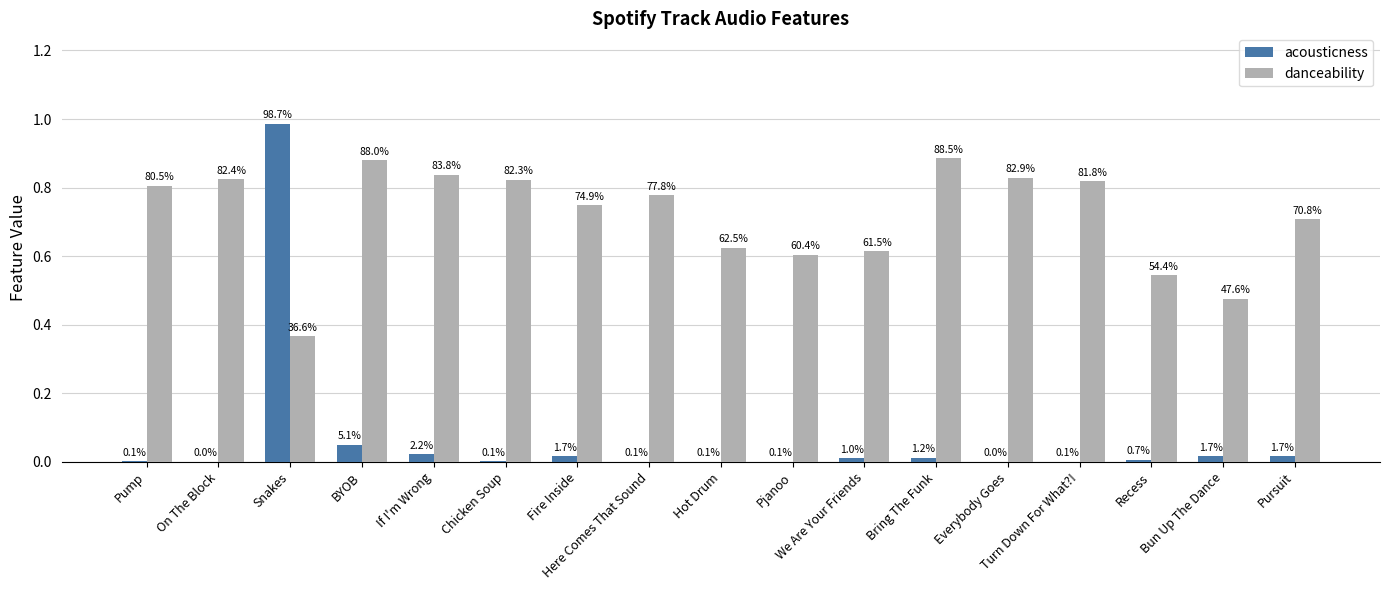

The danceability series shows 1.3 at Everybody Goes. True or false?

False